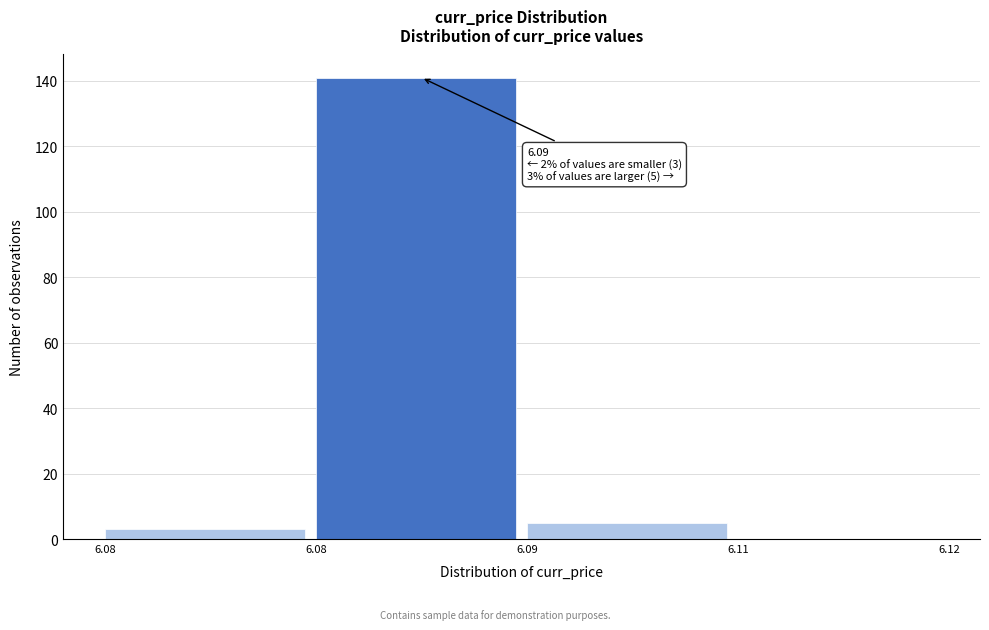

How many values are above zero?

3